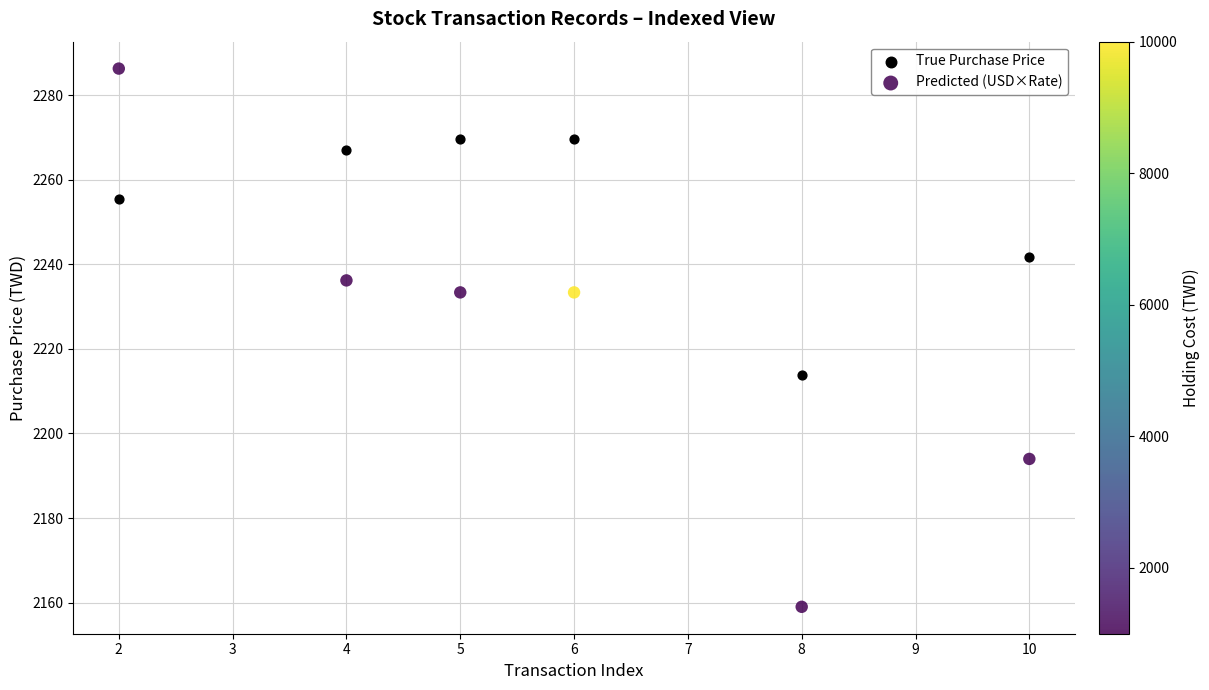

Which series reaches the minimum Y coordinate?

Predicted (USD×Rate)